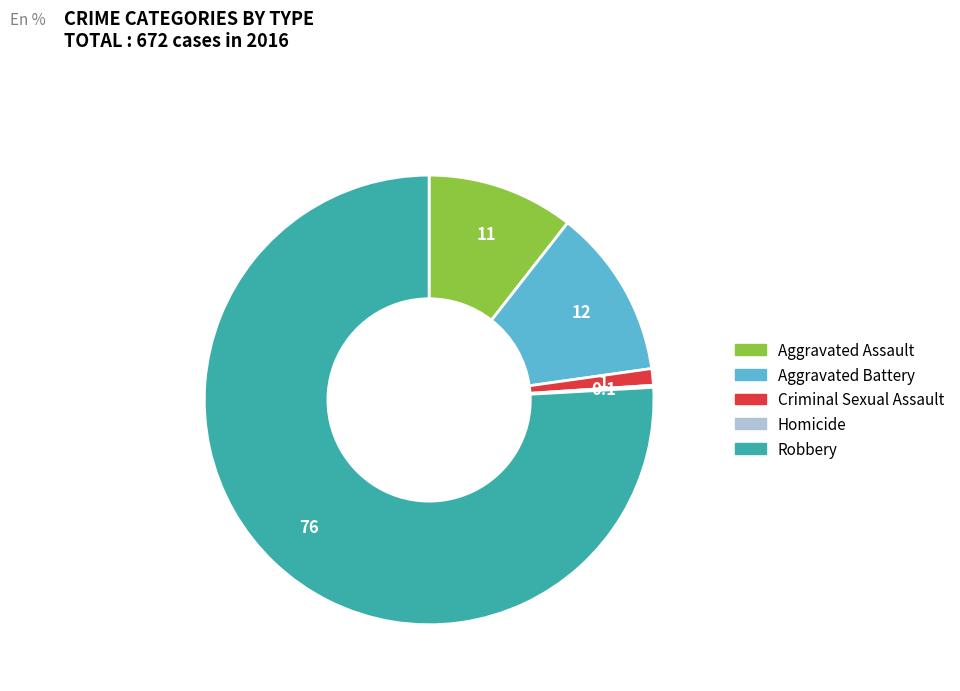

Approximately how many times larger is the value at Aggravated Assault compared to Robbery?

0.1